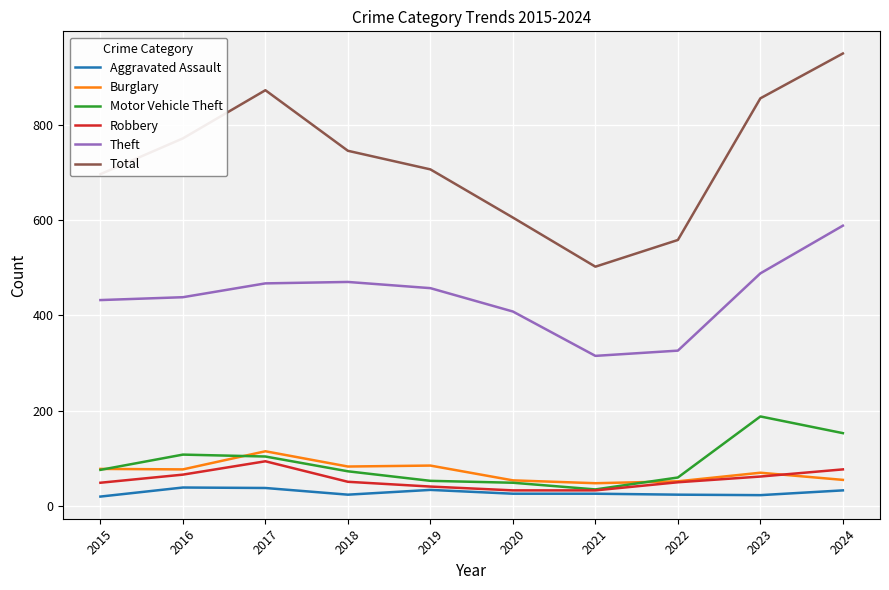

True or false: Aggravated Assault has a value of 24 at 2018.

True